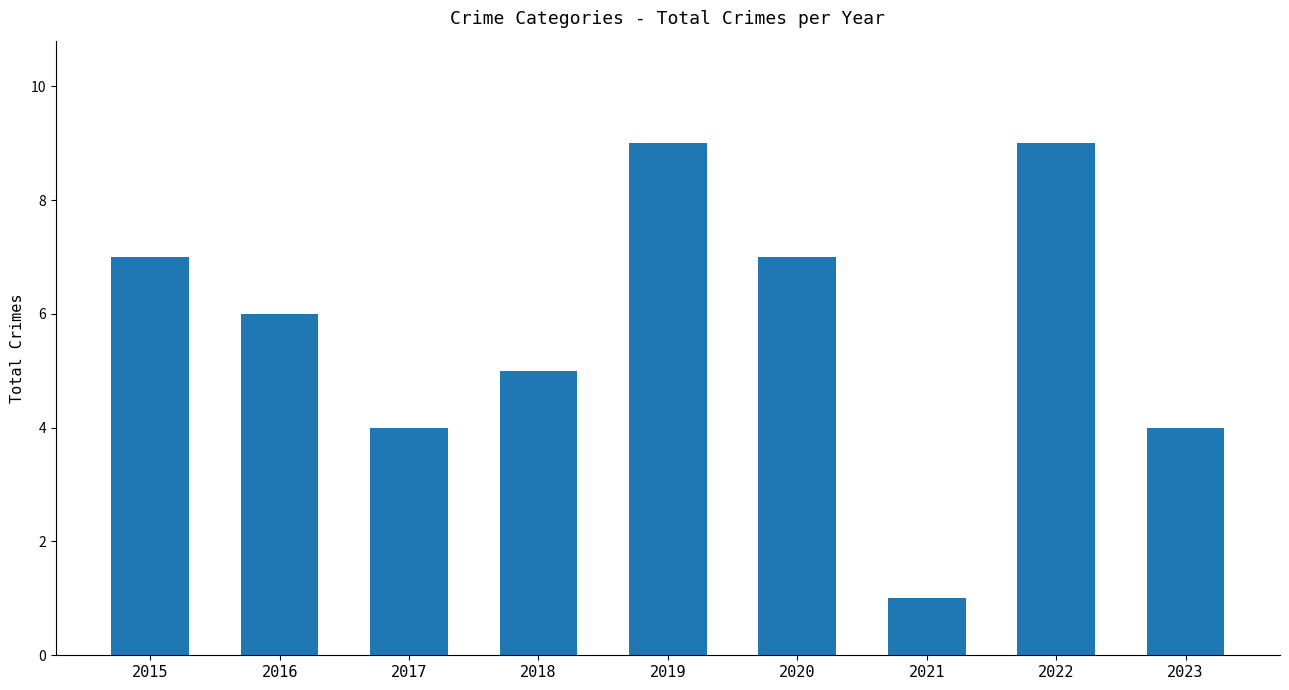

What is the change in value from 2015 to 2016?

-1